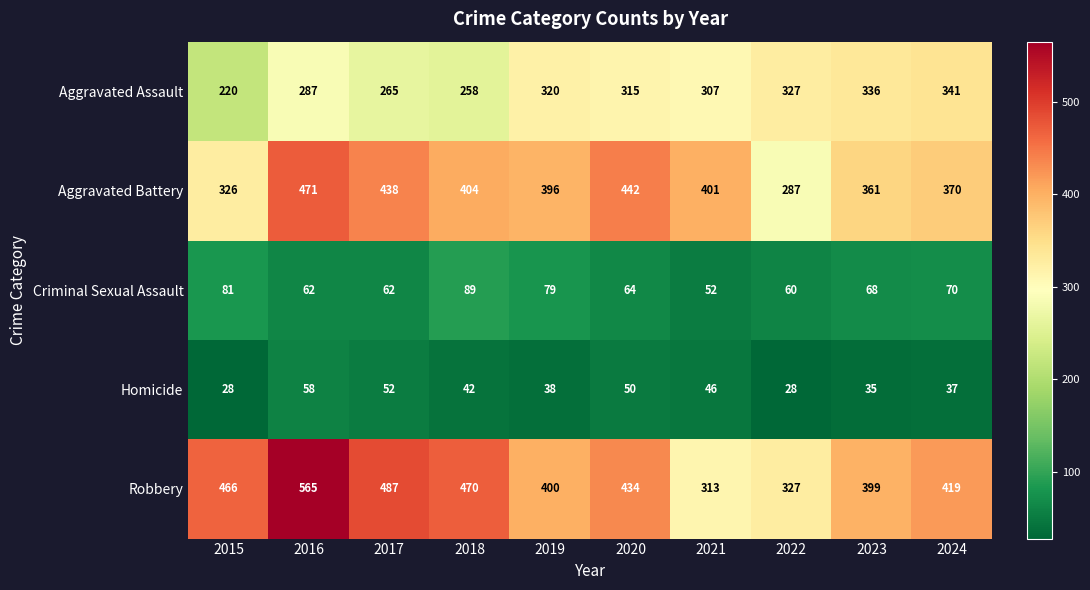

What is the total value across all series at 2021?

1119